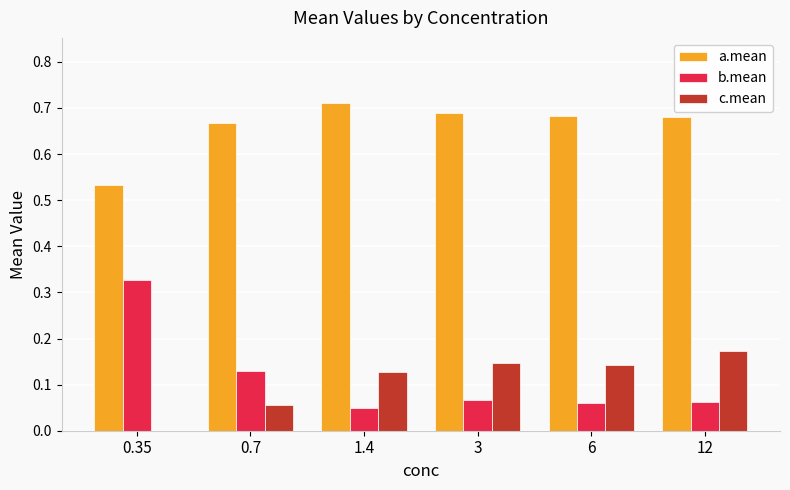

Which series has the largest total across all categories?

a.mean